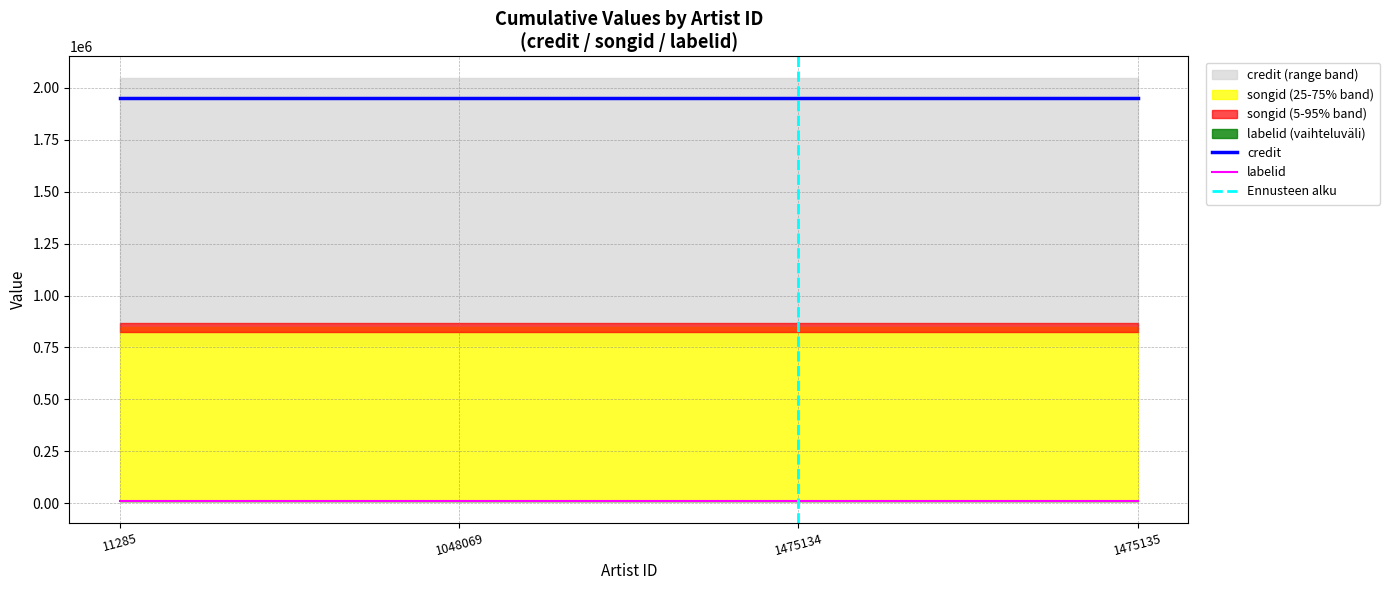

Rank the series by their maximum value, from highest to lowest.

credit, songid, labelid